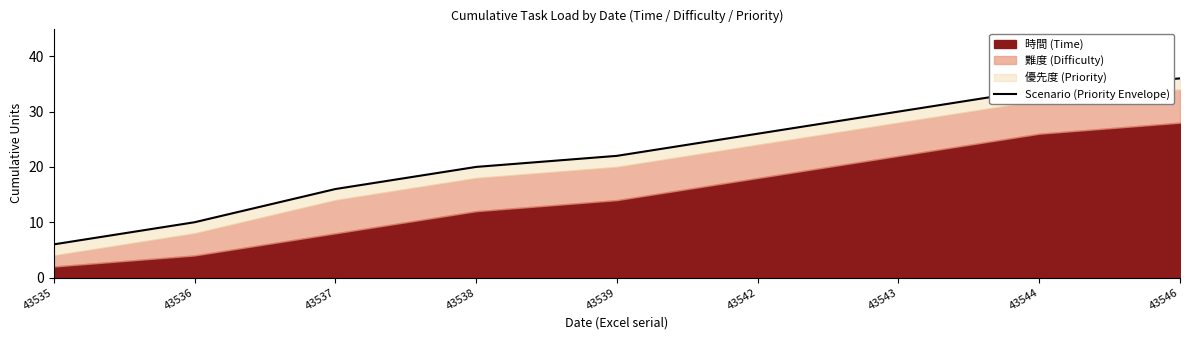

Reading left to right, transcribe all the data shown in this chart.

6	10	16	20	22	26	30	34	36